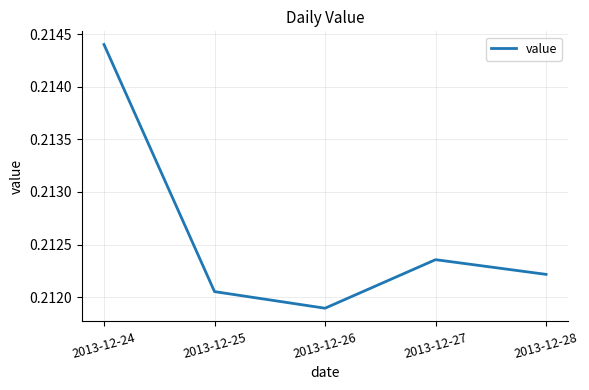

The value at 2013-12-24 is 0.3. True or false?

False